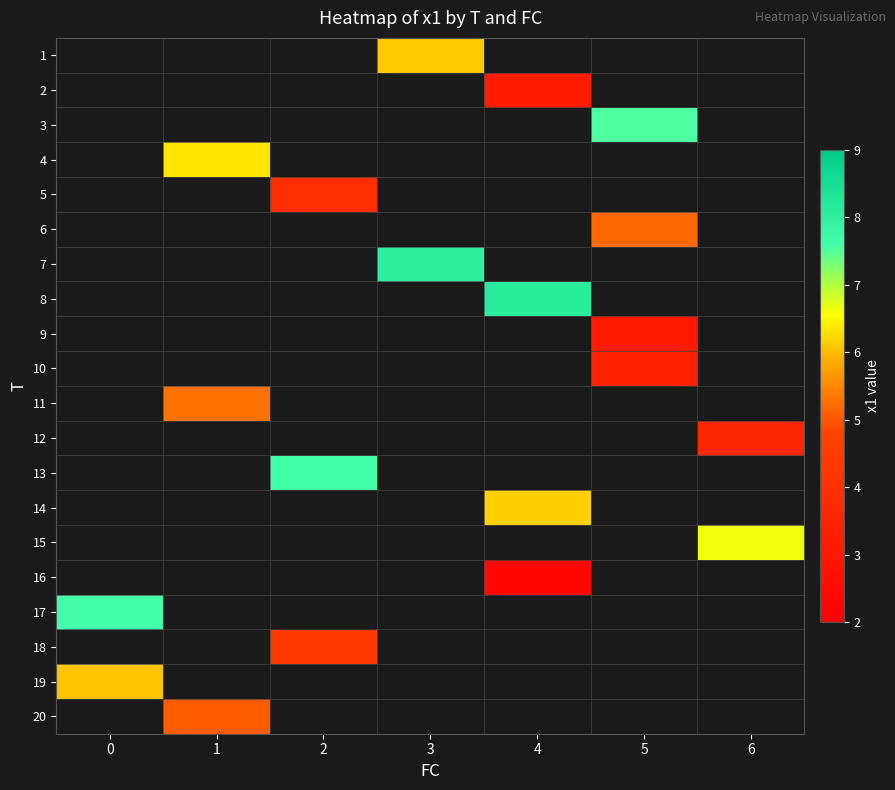

How many series are shown in this chart?

20